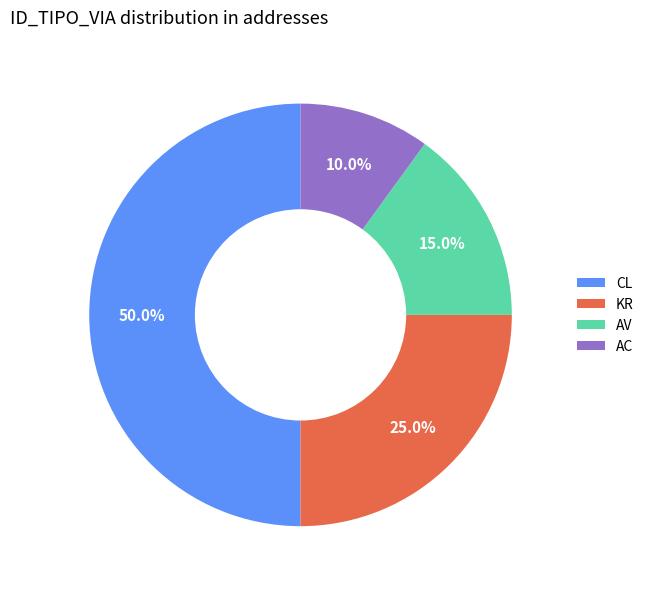

Rank the categories by value from lowest to highest.

AC, AV, KR, CL